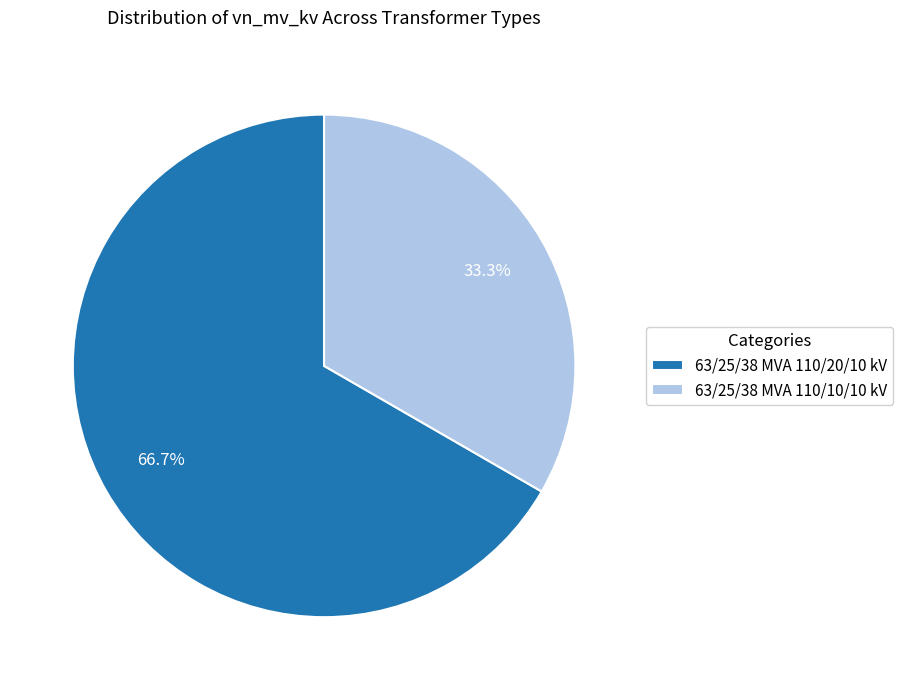

Which category has the smallest portion of the pie?

63/25/38 MVA 110/10/10 kV